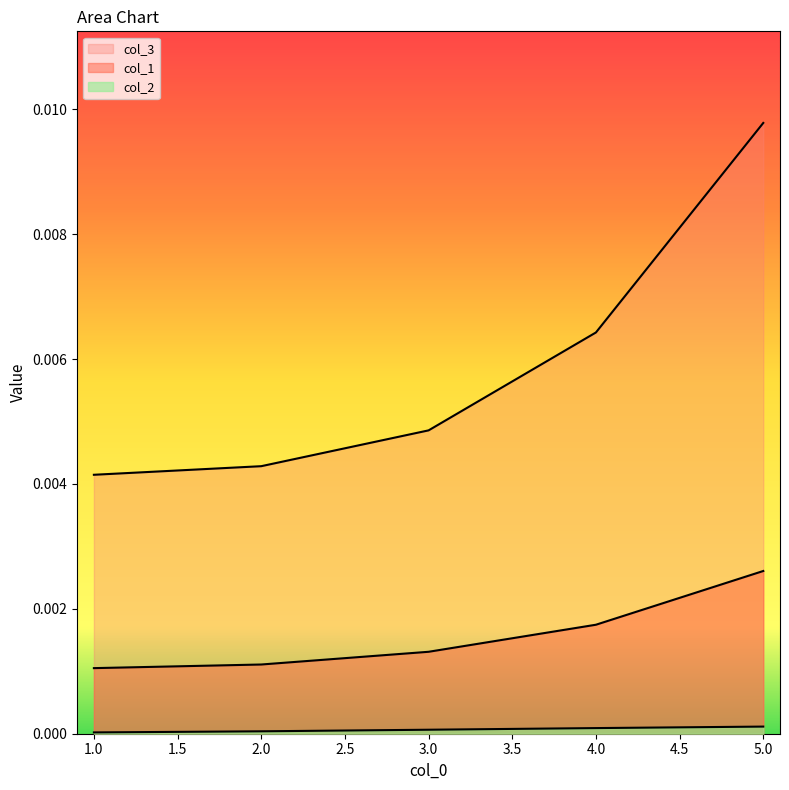

List the series in order of their overall mean, lowest first.

col_2, col_1, col_3